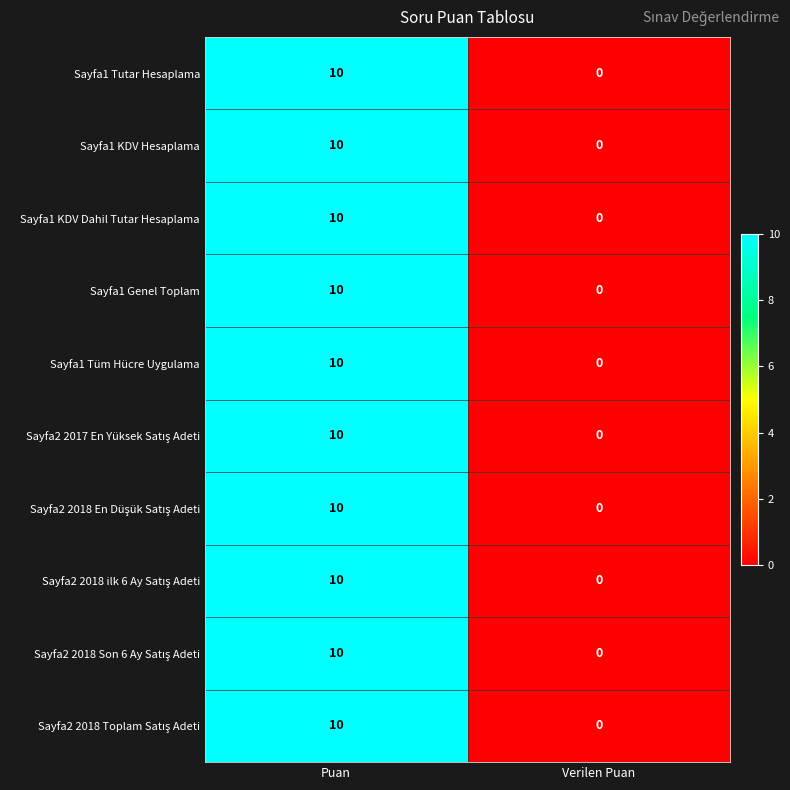

Is the value of Sayfa1 Genel Toplam at Verilen Puan greater than the value of Sayfa1 KDV Hesaplama at Puan?

No